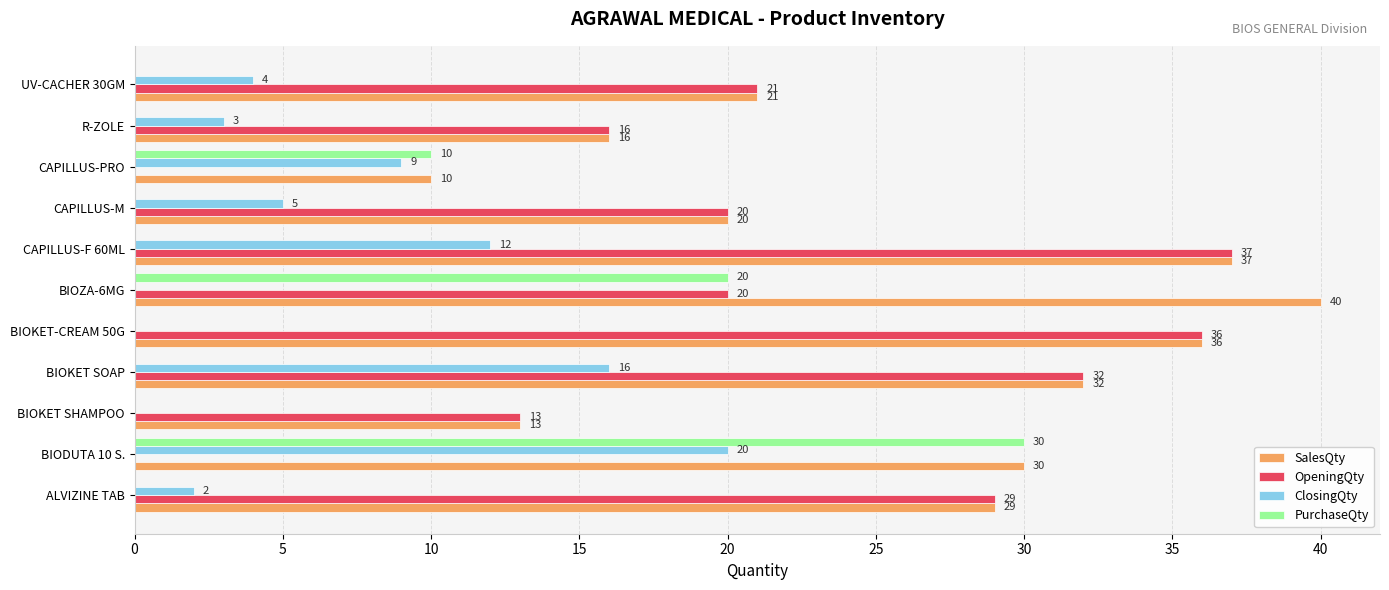

True or false: ClosingQty has a value of 3 at R-ZOLE.

True